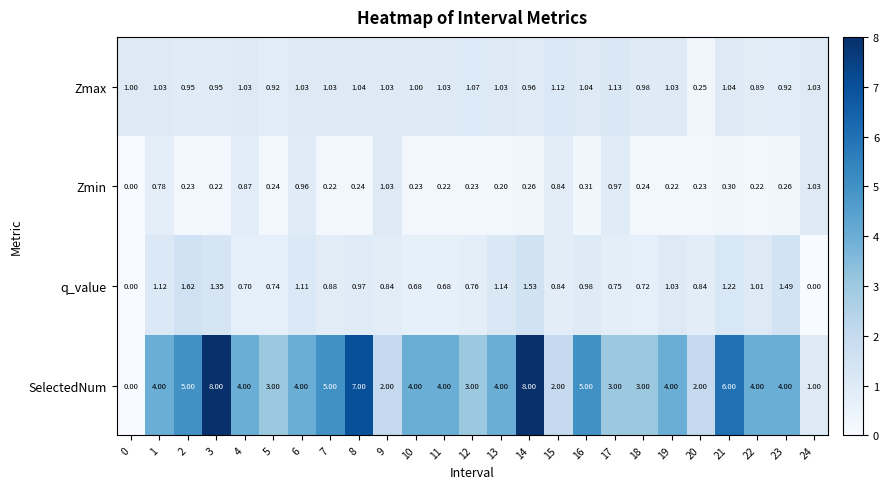

How many categories are shown in the chart?

25